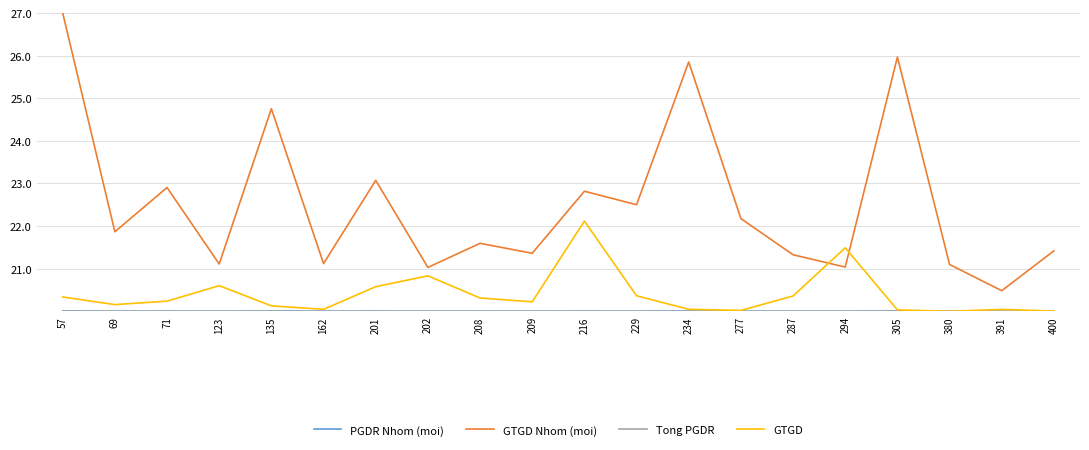

What is the difference between the second highest and second lowest values in the GTGD Nhom (moi) series?

4.9